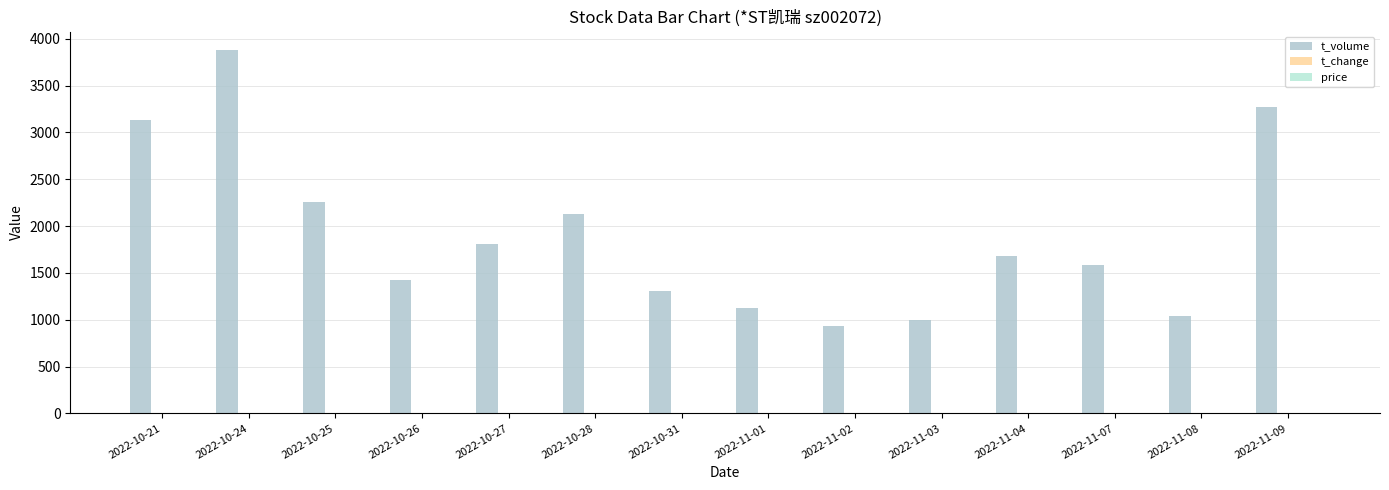

Where is t_change nearest to the value 1?

2022-10-27